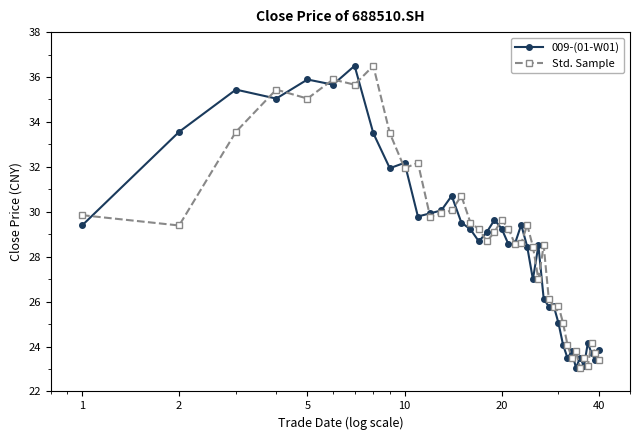

How many values in the 009-(01-W01) series are below 29?

20